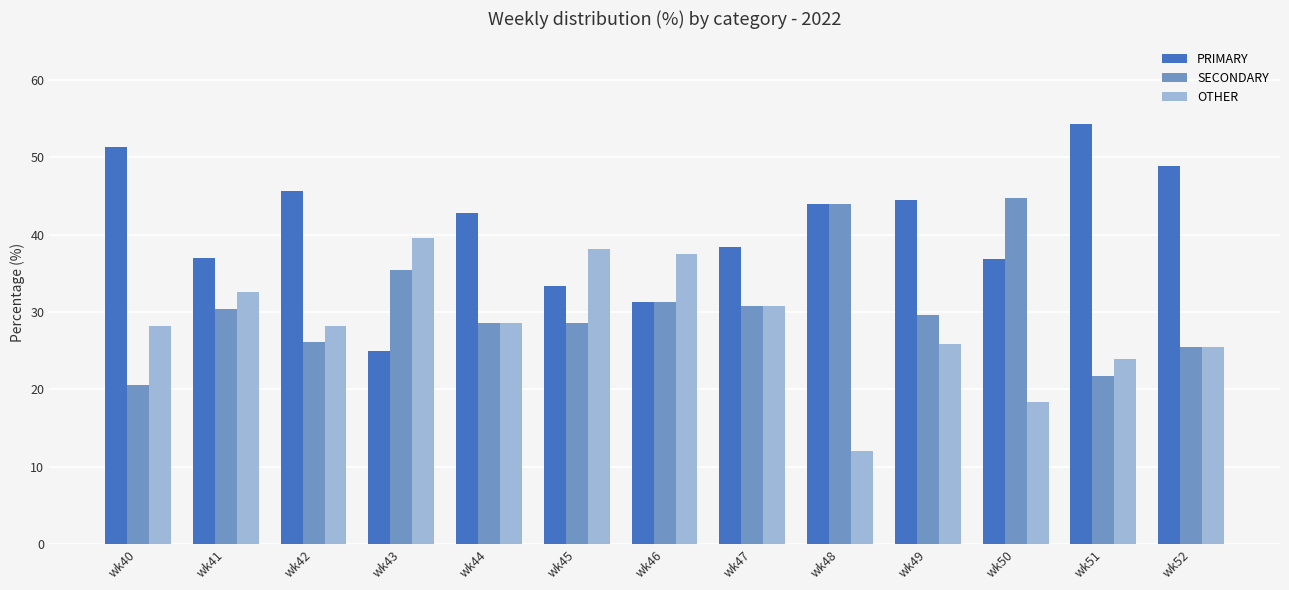

List the series in order of their peak value, highest first.

PRIMARY, SECONDARY, OTHER